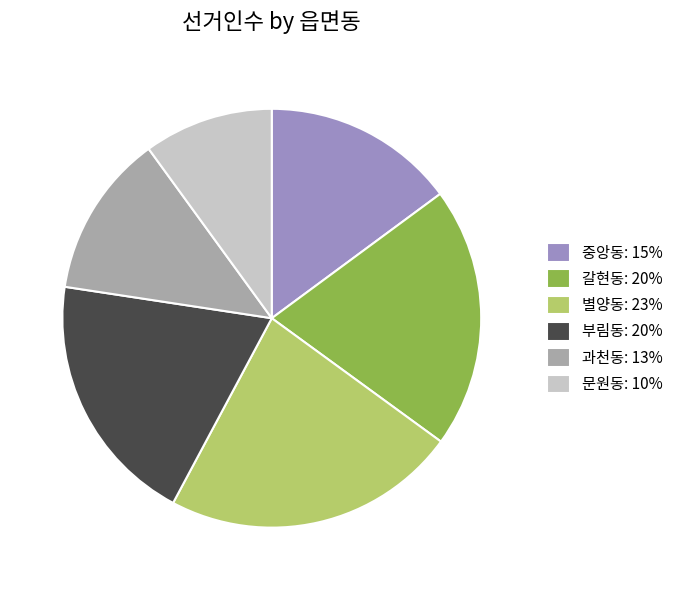

Does 과천동 account for over 50% of the chart?

No